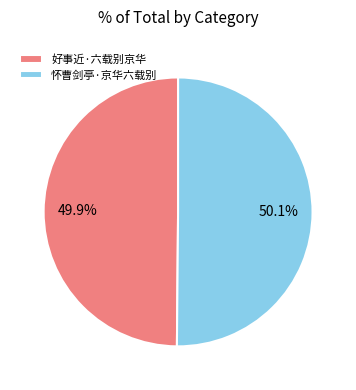

Is there any slice that represents more than half of the pie?

Yes